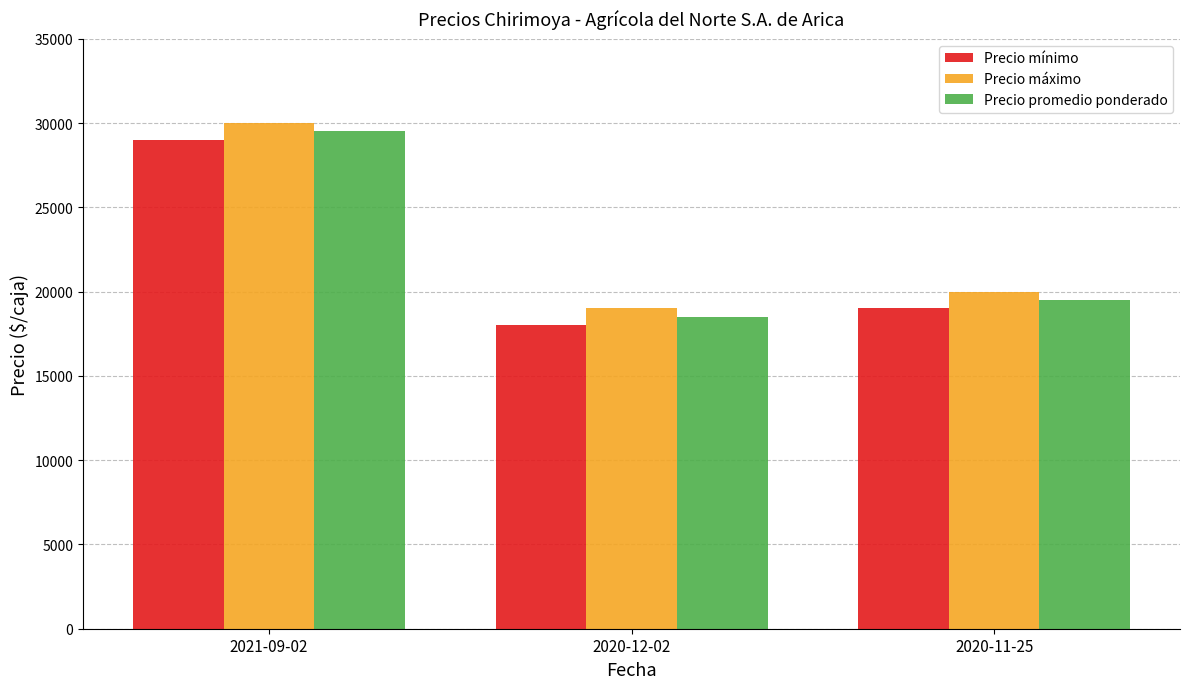

What is the difference between the highest and lowest values at 2021-09-02?

1000